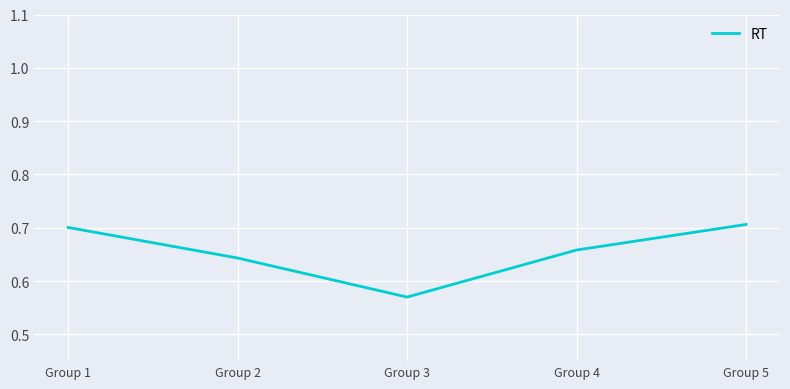

Rank the categories by value from highest to lowest.

Group 5, Group 1, Group 4, Group 2, Group 3